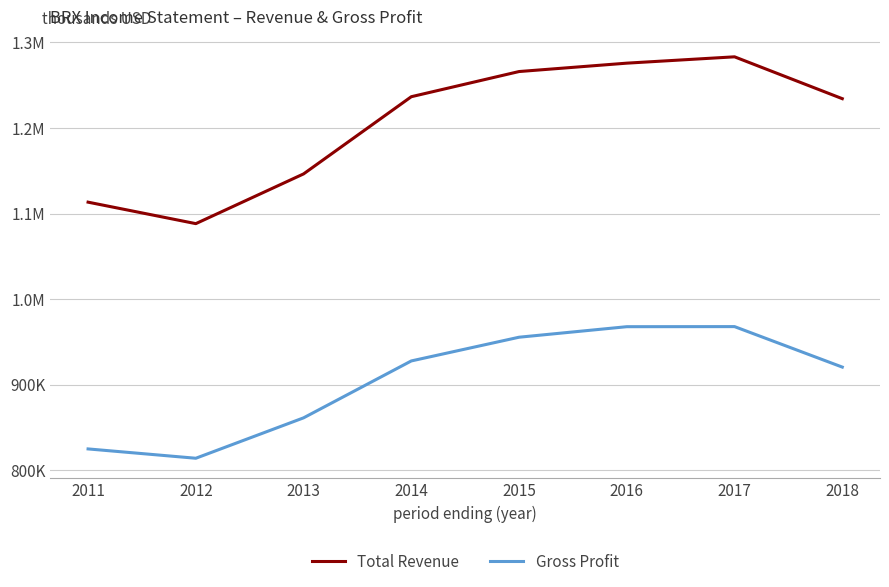

Is this an area chart (filled region under the line)?

No